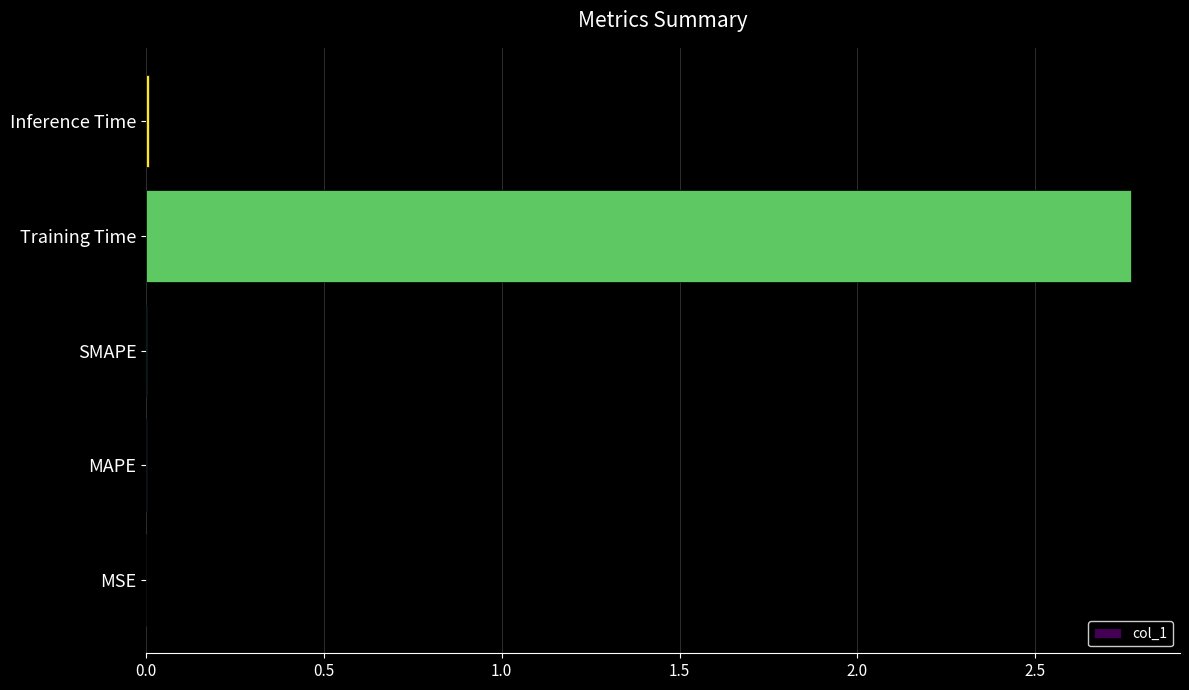

Which has a higher value, Inference Time or Training Time?

Training Time